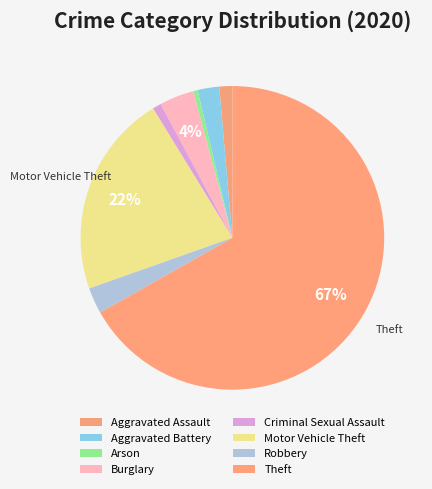

Do Robbery and Burglary together represent more than half of the pie?

No